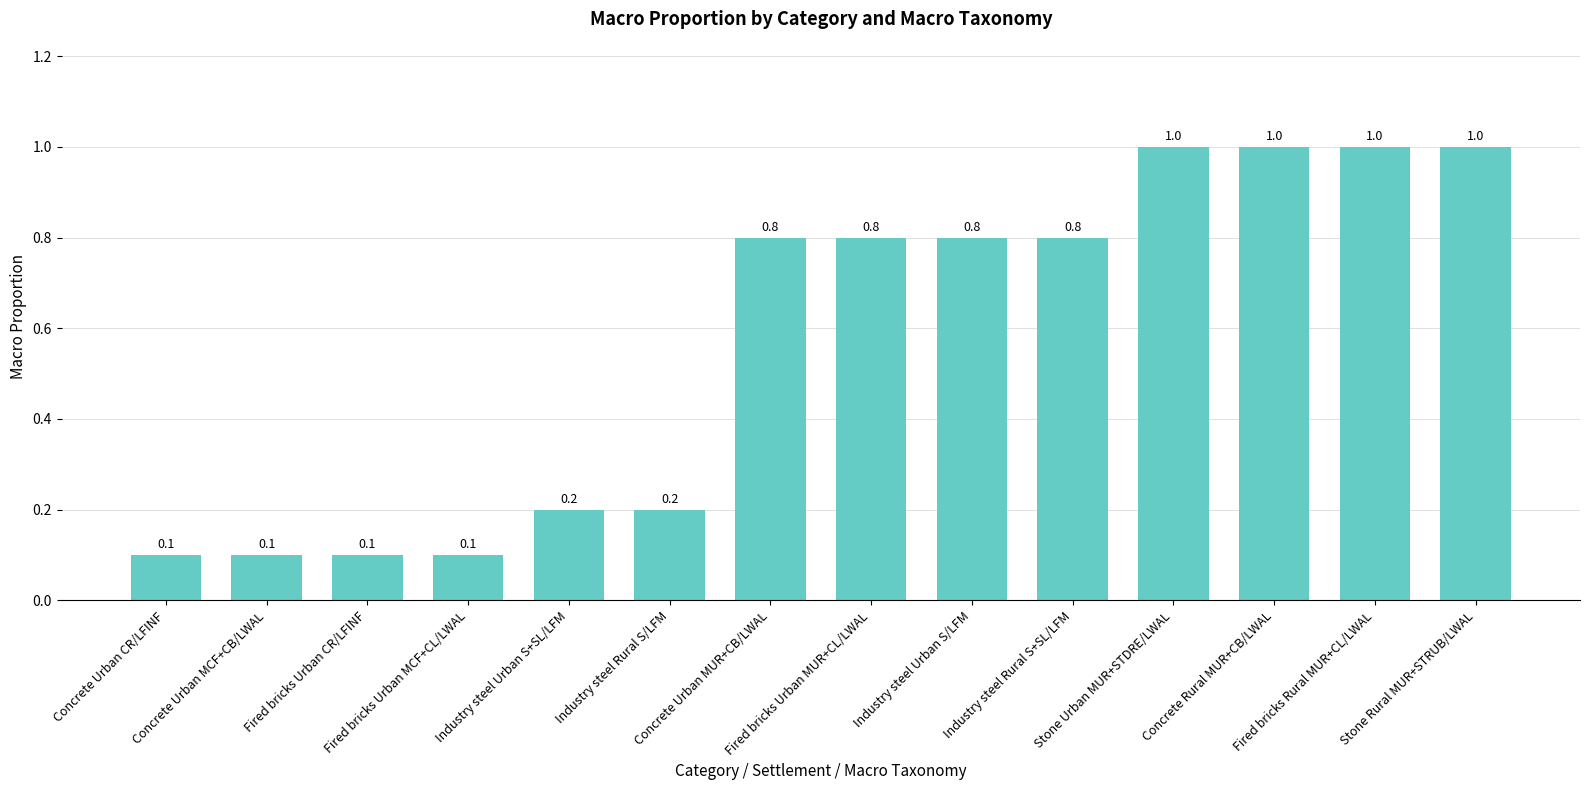

Reading left to right, what are all the values shown in this chart?

Concrete Urban CR/LFINF=0.1	Concrete Urban MCF+CB/LWAL=0.1	Fired bricks Urban CR/LFINF=0.1	Fired bricks Urban MCF+CL/LWAL=0.1	Industry steel Urban S+SL/LFM=0.2	Industry steel Rural S/LFM=0.2	Concrete Urban MUR+CB/LWAL=0.8	Fired bricks Urban MUR+CL/LWAL=0.8	Industry steel Urban S/LFM=0.8	Industry steel Rural S+SL/LFM=0.8	Stone Urban MUR+STDRE/LWAL=1.0	Concrete Rural MUR+CB/LWAL=1.0	Fired bricks Rural MUR+CL/LWAL=1.0	Stone Rural MUR+STRUB/LWAL=1.0